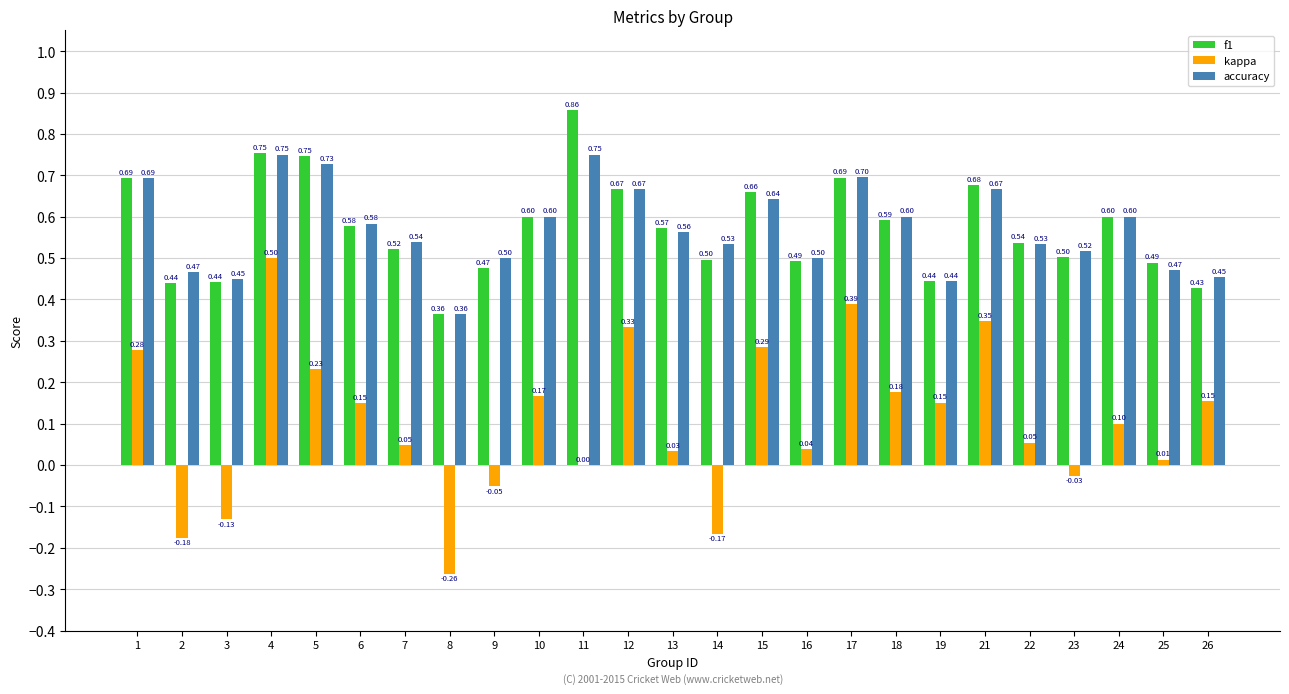

What is the sum of the accuracy values at 21 and 14?

1.2